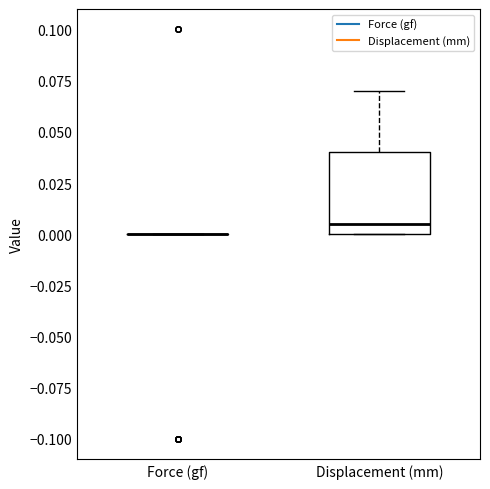

Comparing the boxes themselves (not the whiskers), which one is the tallest?

Displacement (mm)